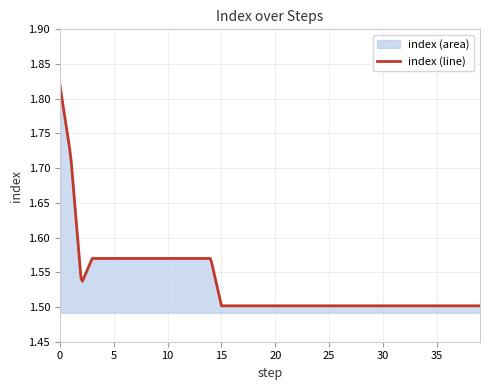

Reading left to right, what are all the values shown in this chart?

0=1.8	1=1.7	2=1.5	3=1.6	4=1.6	5=1.6	6=1.6	7=1.6	8=1.6	9=1.6	10=1.6	11=1.6	12=1.6	13=1.6	14=1.6	15=1.5	16=1.5	17=1.5	18=1.5	19=1.5	20=1.5	21=1.5	22=1.5	23=1.5	24=1.5	25=1.5	26=1.5	27=1.5	28=1.5	29=1.5	30=1.5	31=1.5	32=1.5	33=1.5	34=1.5	35=1.5	36=1.5	37=1.5	38=1.5	39=1.5